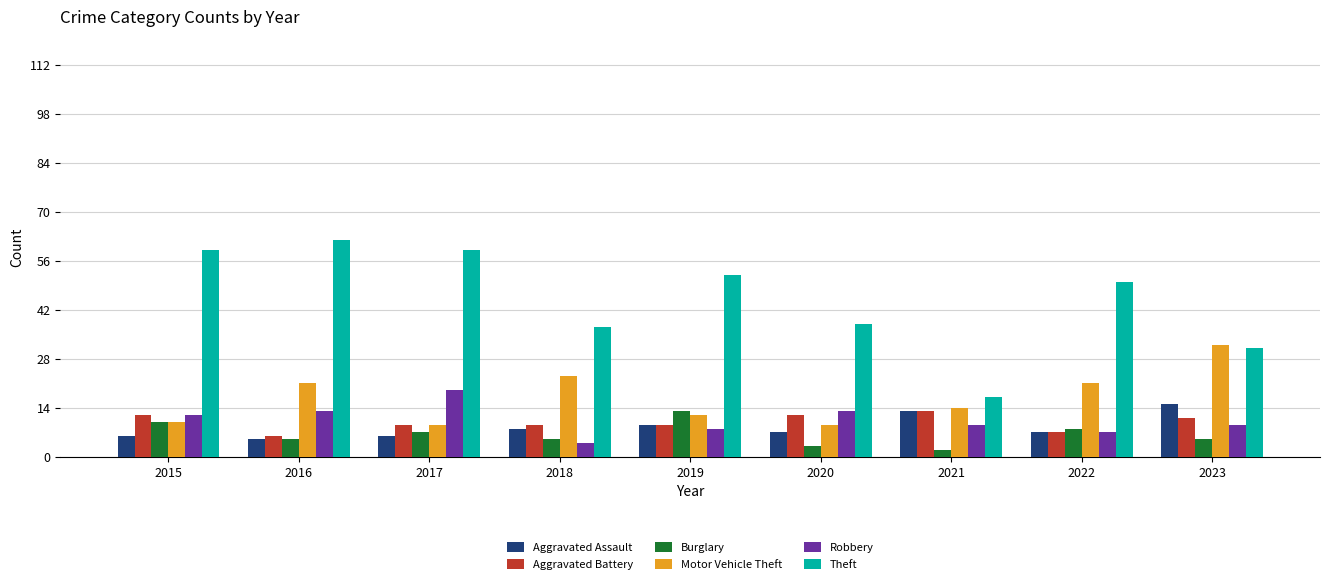

Is it true that Burglary equals 8 at 2022?

True